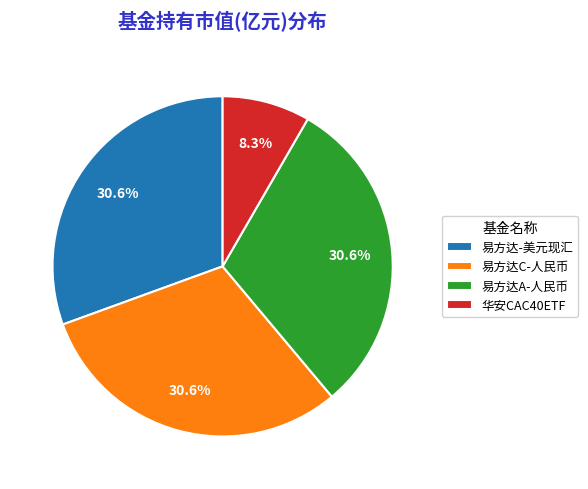

What is the smallest slice in the pie chart?

华安CAC40ETF